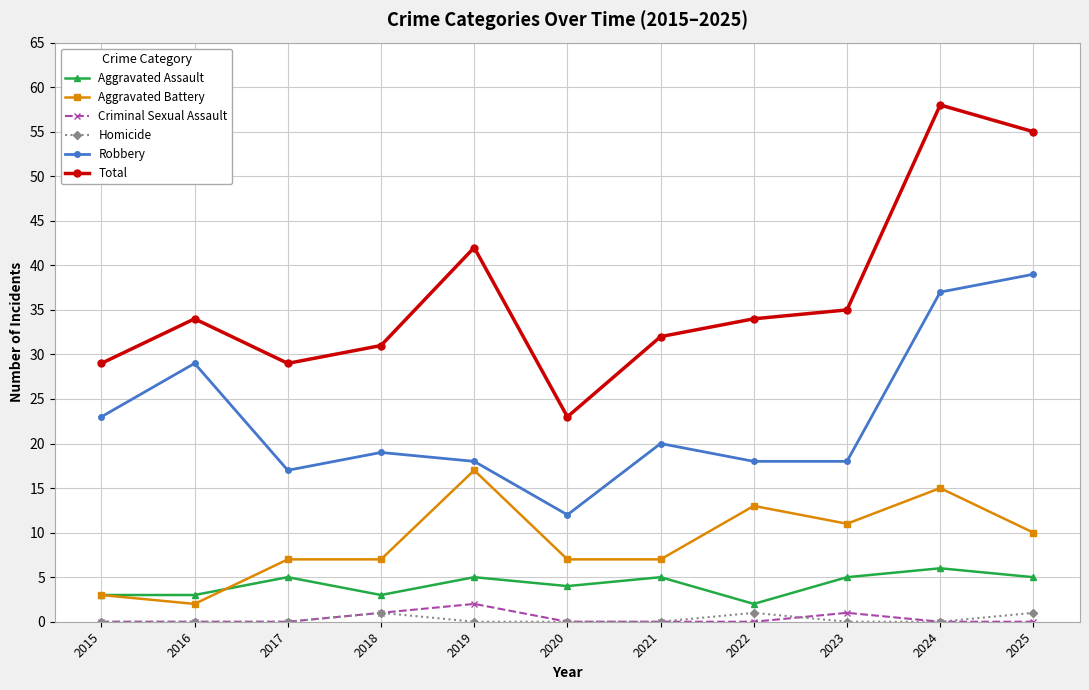

True or false: Aggravated Battery and Robbery intersect in this chart.

False